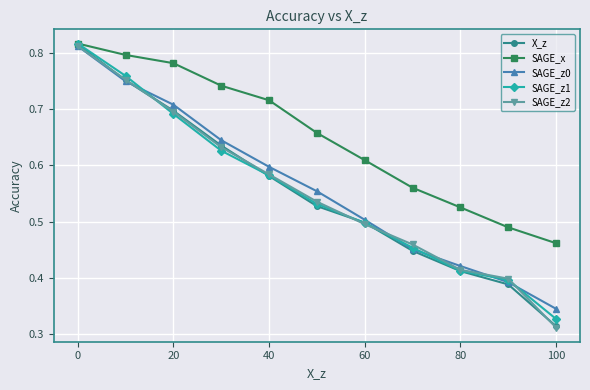

Which series has the largest range (max minus min)?

X_z